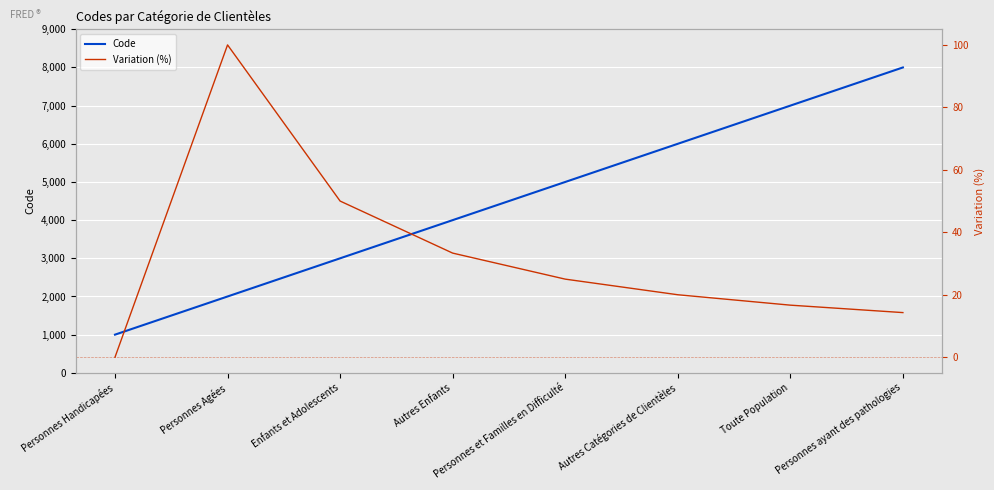

List the series in order of their overall mean, highest first.

Code, Variation (%)